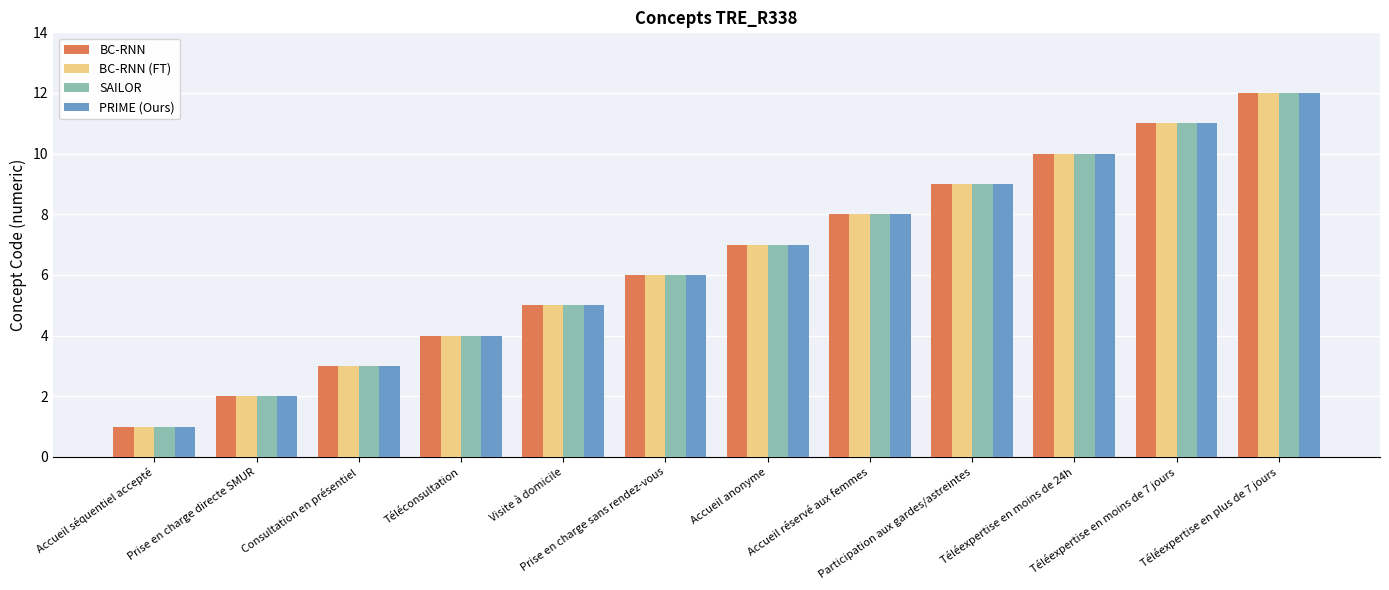

Is the value of BC-RNN at Prise en charge sans rendez-vous greater than the value of SAILOR at Accueil séquentiel accepté?

Yes